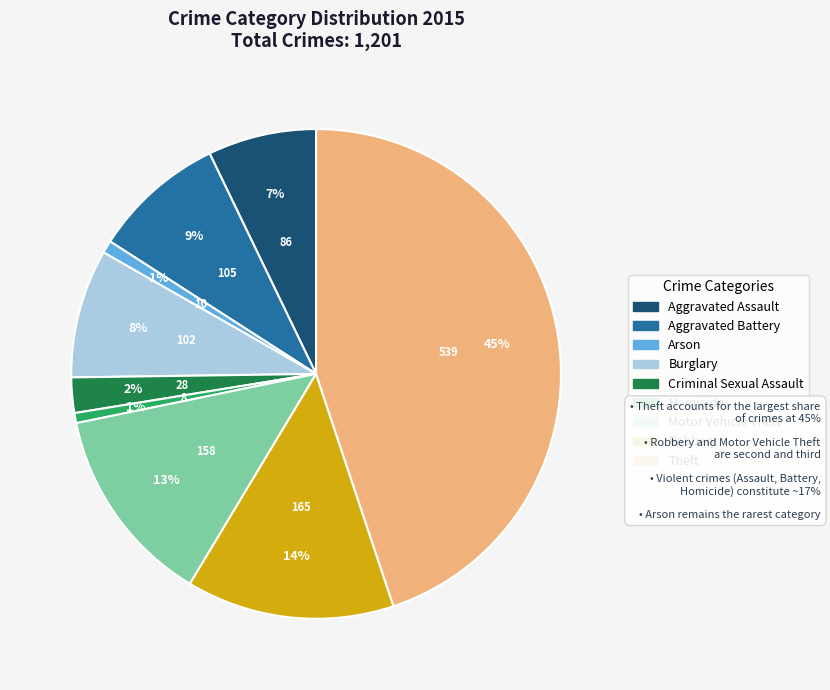

To the nearest percent, what is the difference between the largest and smallest slice percentages?

44%